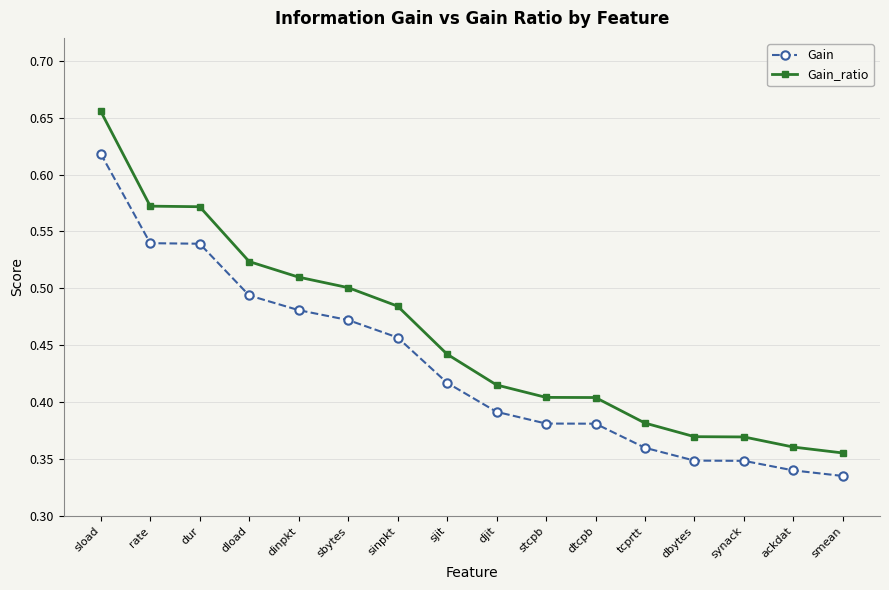

True or false: Gain has a value of 0.8 at rate.

False